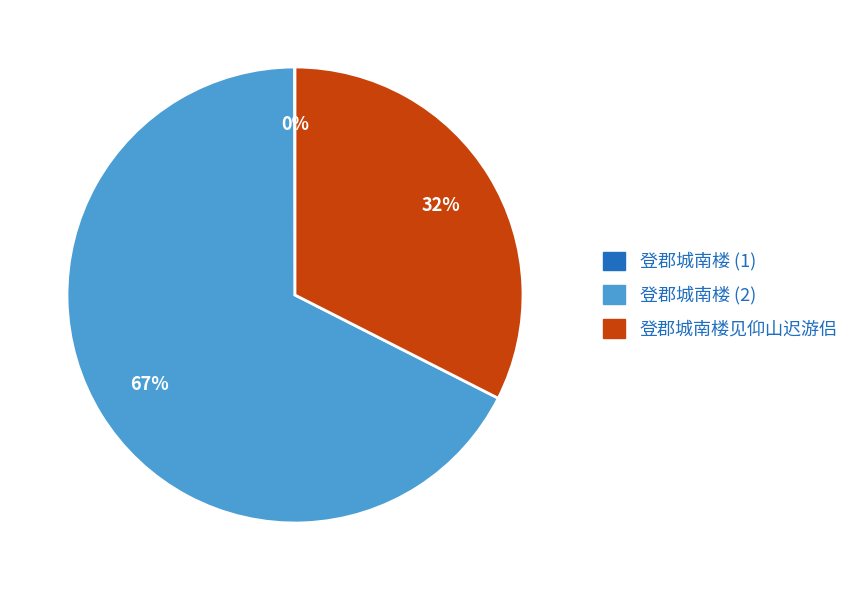

To the nearest percent, what is the average slice percentage?

33%